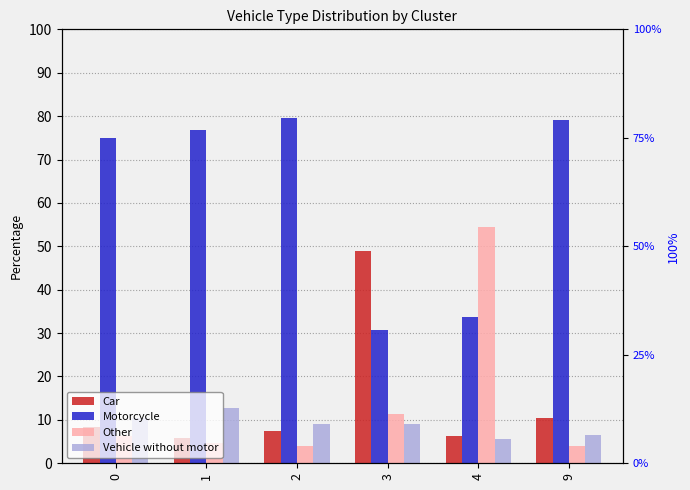

What is the value of the Car bar at the 2nd from the left?

5.8